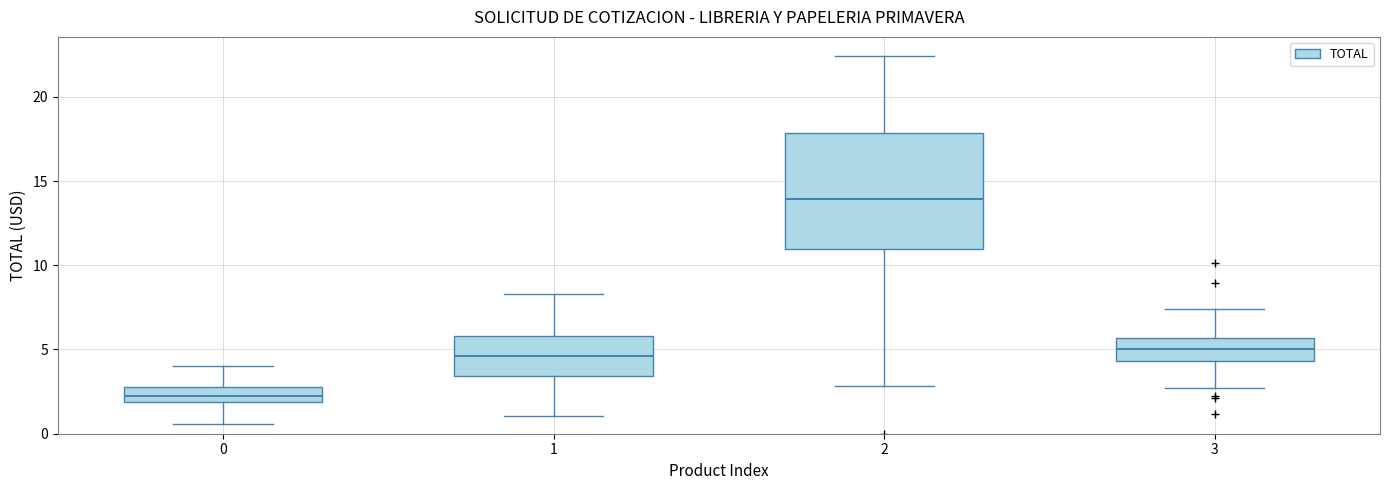

Which box has the highest median line?

2